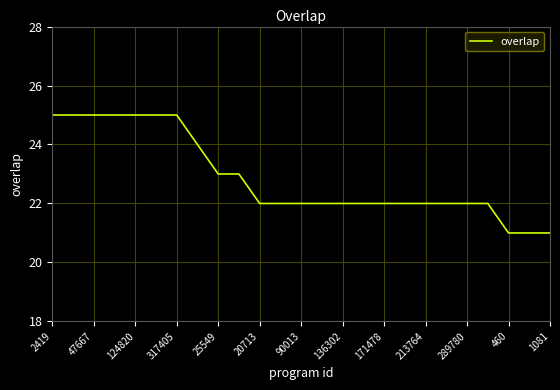

What is the difference between the maximum and minimum values?

4